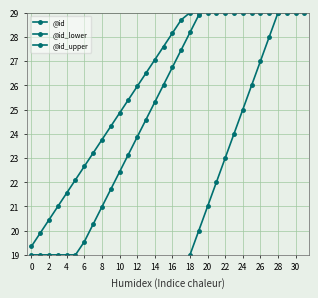

True or false: @id_upper and @id cross at least once.

False